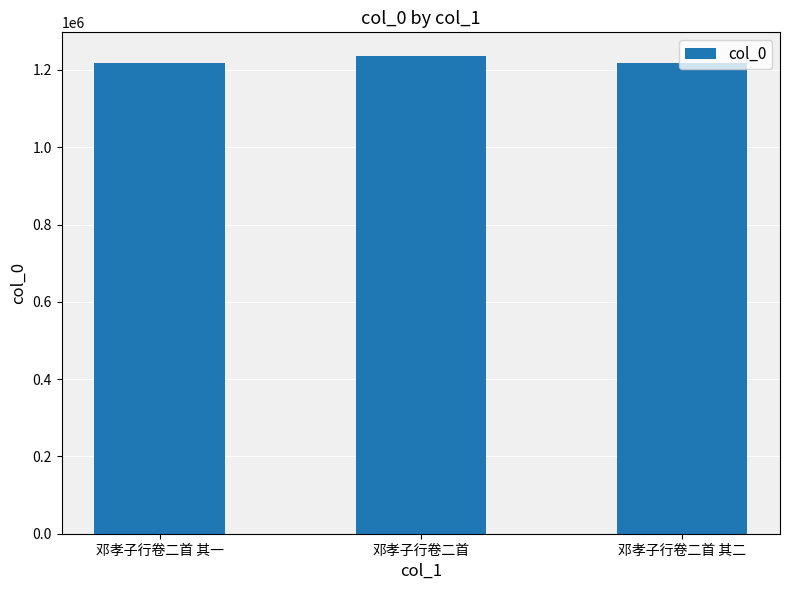

What is the minimum value shown in the chart?

1219044